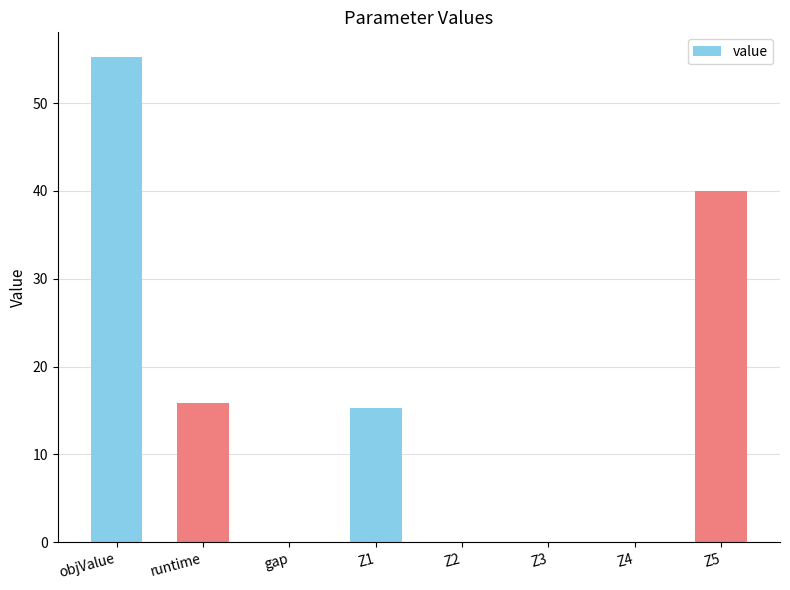

The value at runtime is 15.9. True or false?

True